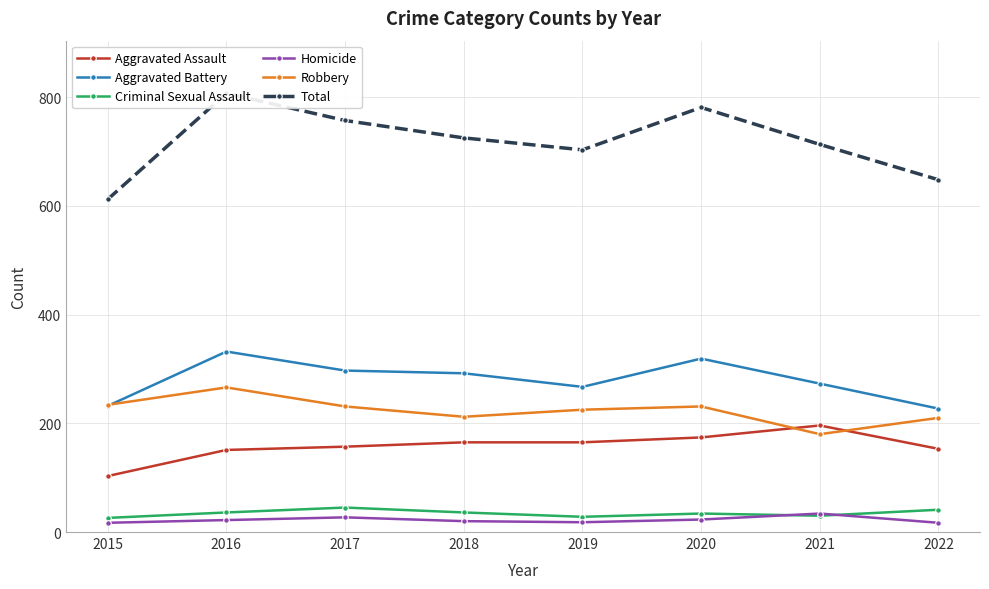

True or false: Total and Homicide cross at least once.

False